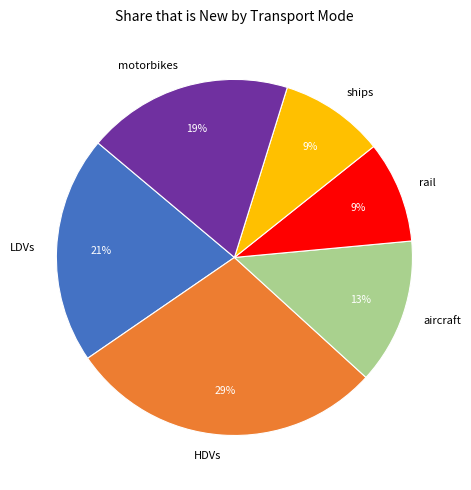

To the nearest percent, what is the average slice percentage?

17%